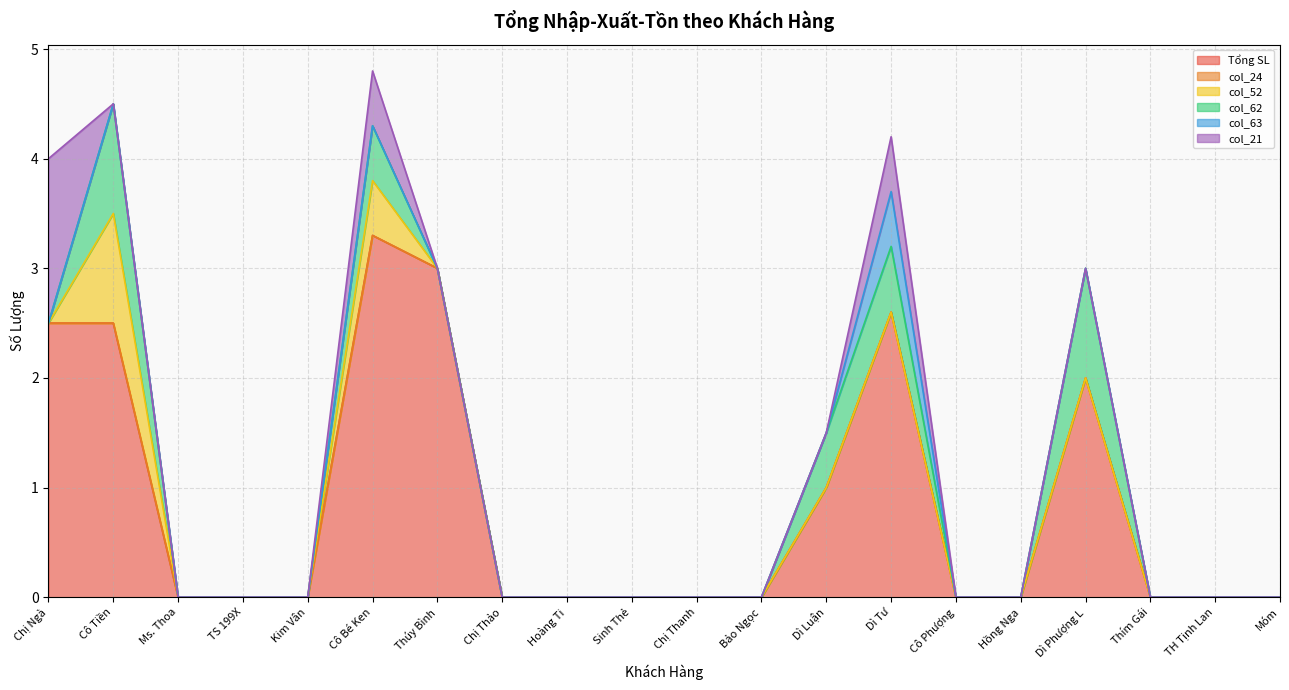

What is the label of the 10th point from the right?

Chị Thanh